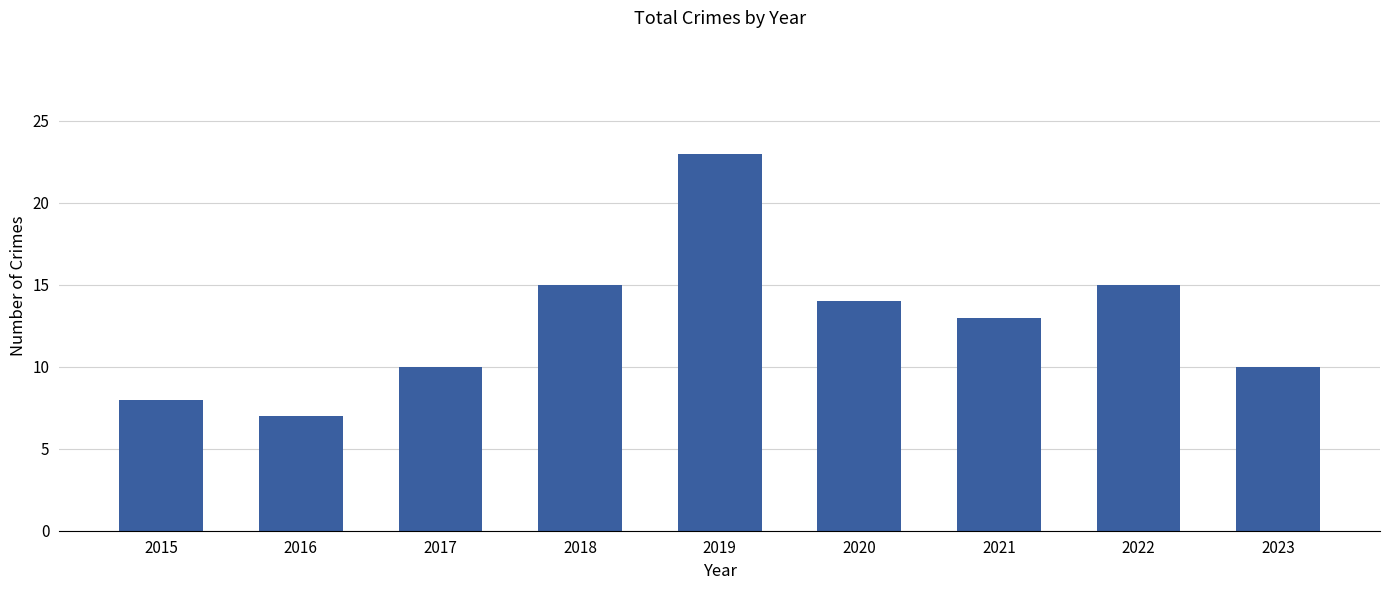

Approximately how many times larger is the value at 2016 compared to 2022?

0.5